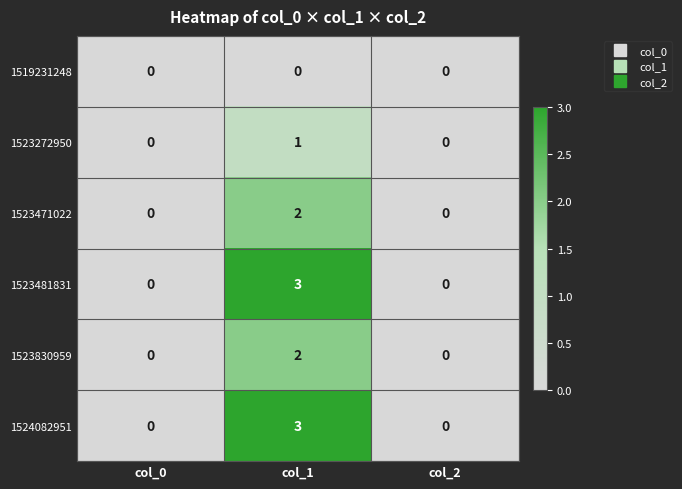

The value of 1524082951 at col_1 is 2. True or false?

False